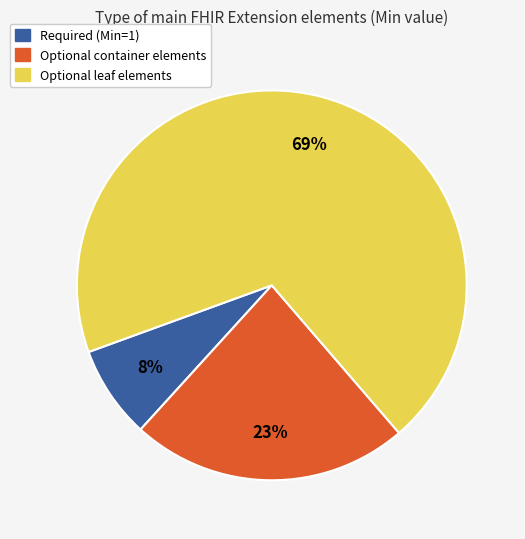

How many slices are in this pie chart?

3